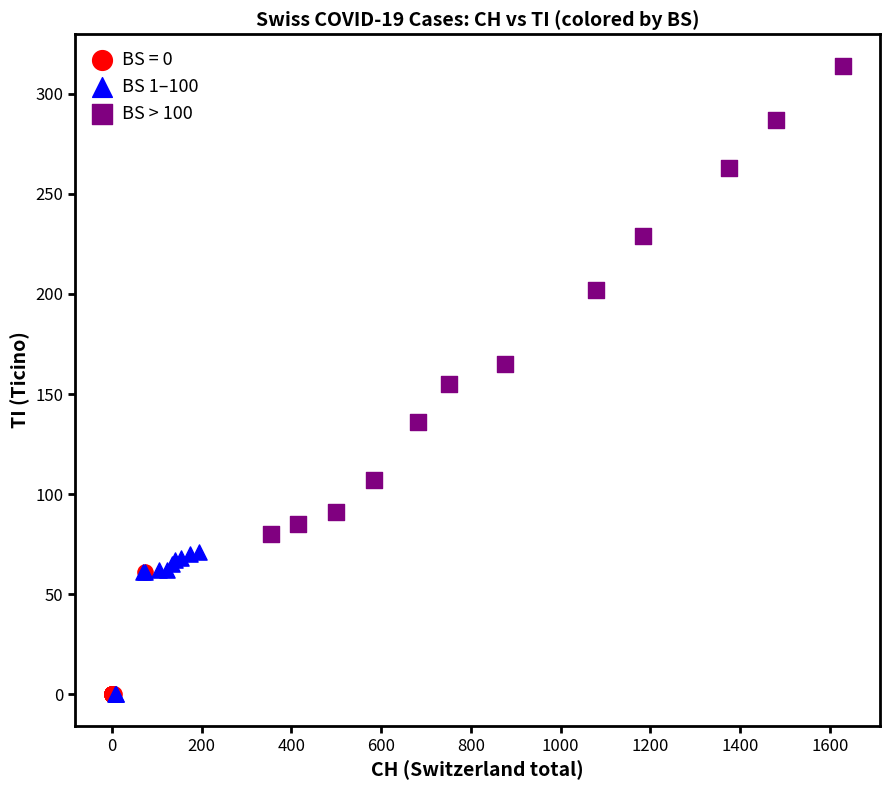

Which series contains the highest Y value?

BS > 100